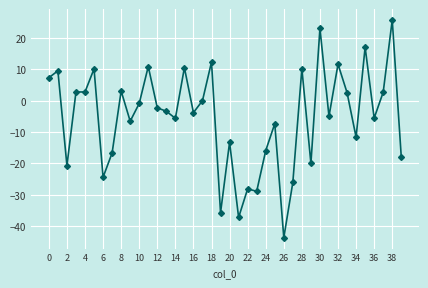

How many lines are shown in the chart?

1